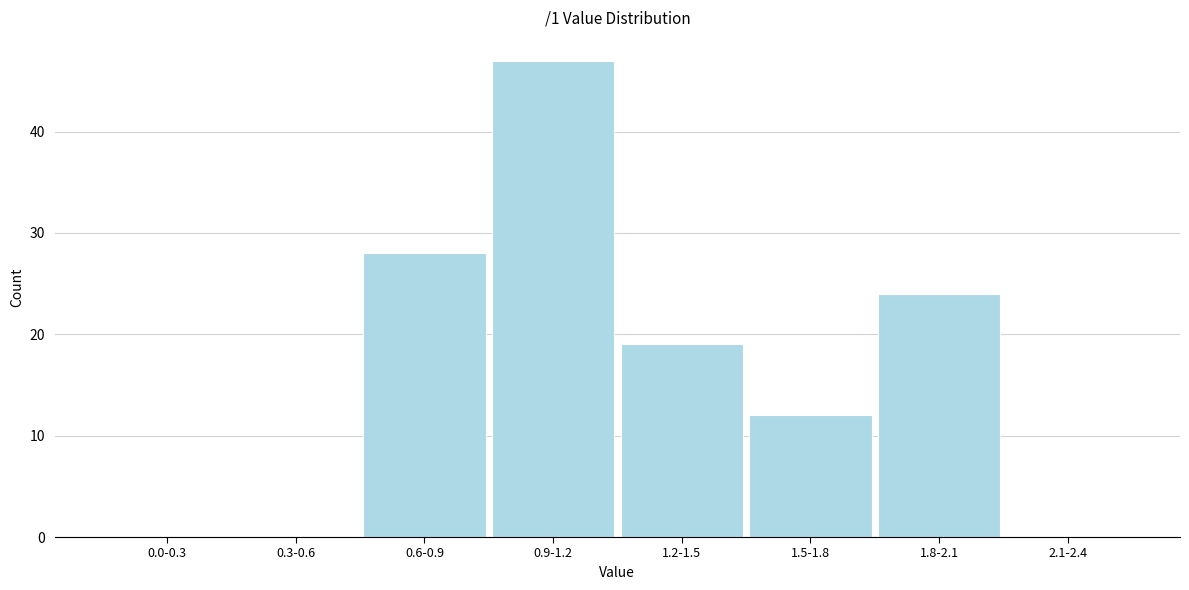

Reading left to right, what are all the values shown in this chart?

0.0-0.3=0	0.3-0.6=0	0.6-0.9=28	0.9-1.2=47	1.2-1.5=19	1.5-1.8=12	1.8-2.1=24	2.1-2.4=0